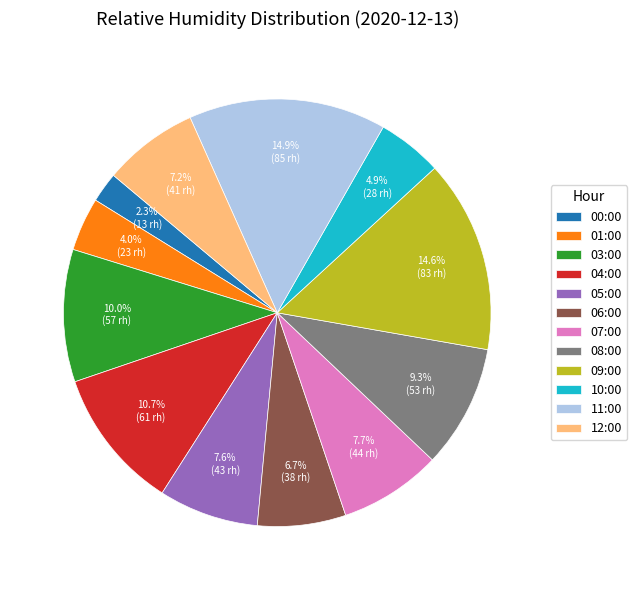

To the nearest percent, what is the difference between the largest and smallest slice percentages?

13%